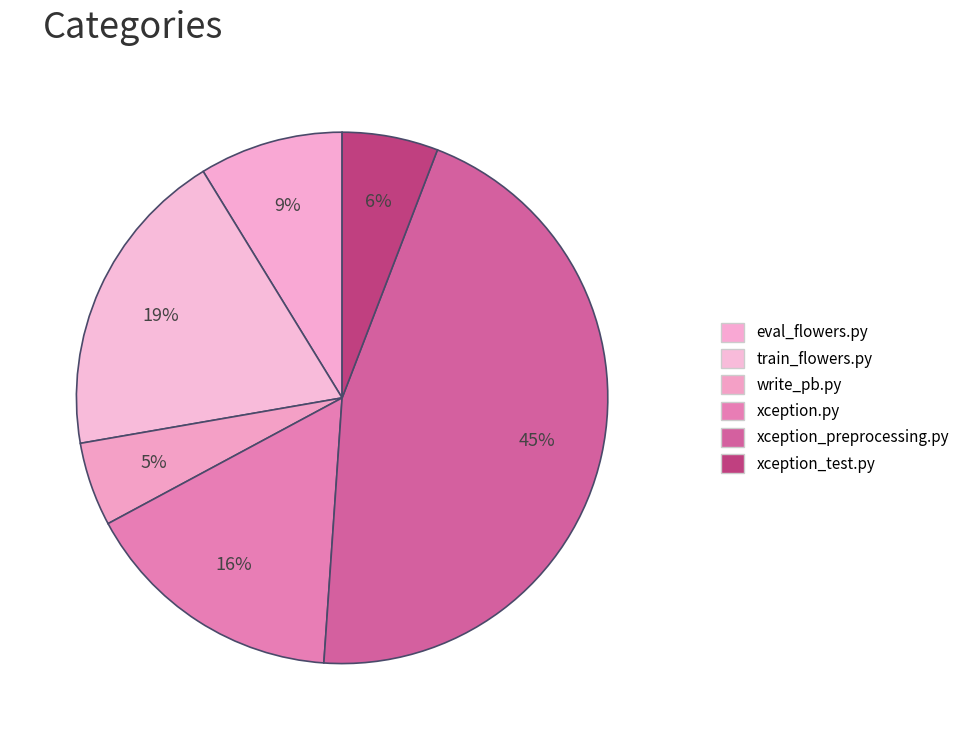

To the nearest percent, what is the difference between the eval_flowers.py and xception_preprocessing.py slice percentages?

36%